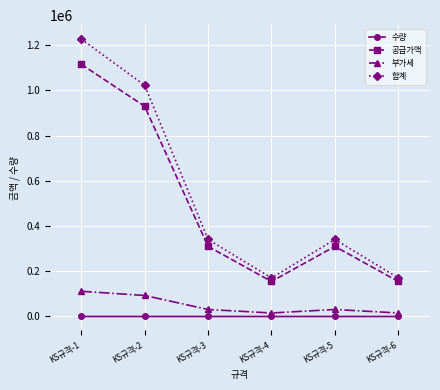

List the series in order of their peak value, lowest first.

수량, 부가세, 공급가액, 합계